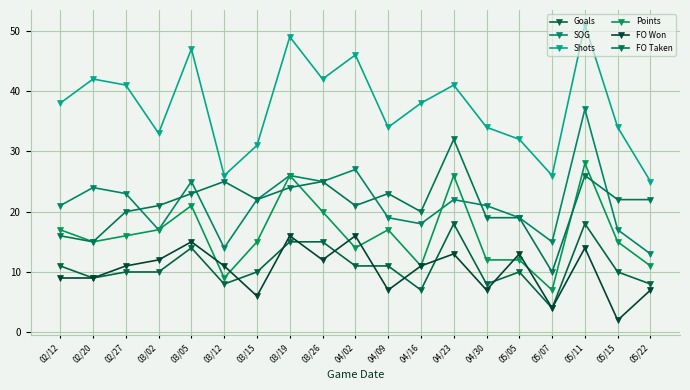

Rank the series at 03/05 from highest to lowest value.

Shots, SOG, FO Taken, Points, FO Won, Goals